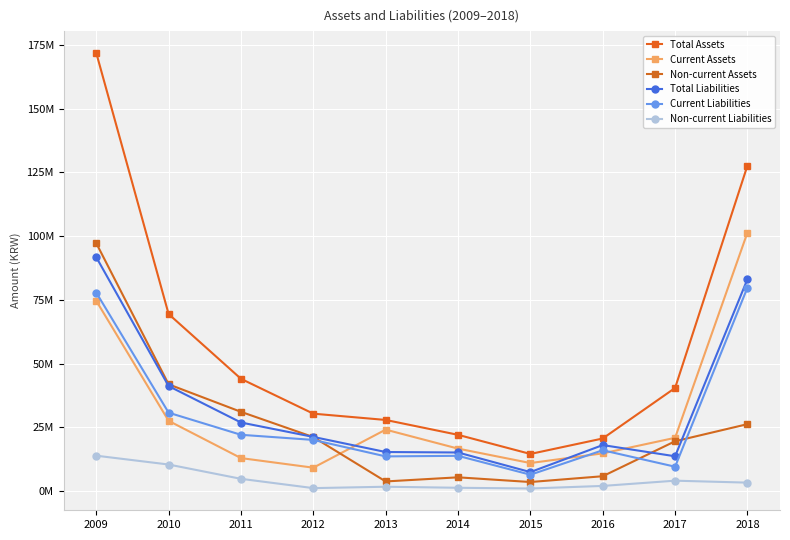

What is the difference between the Current Assets values at 2011 and 2015?

1945056